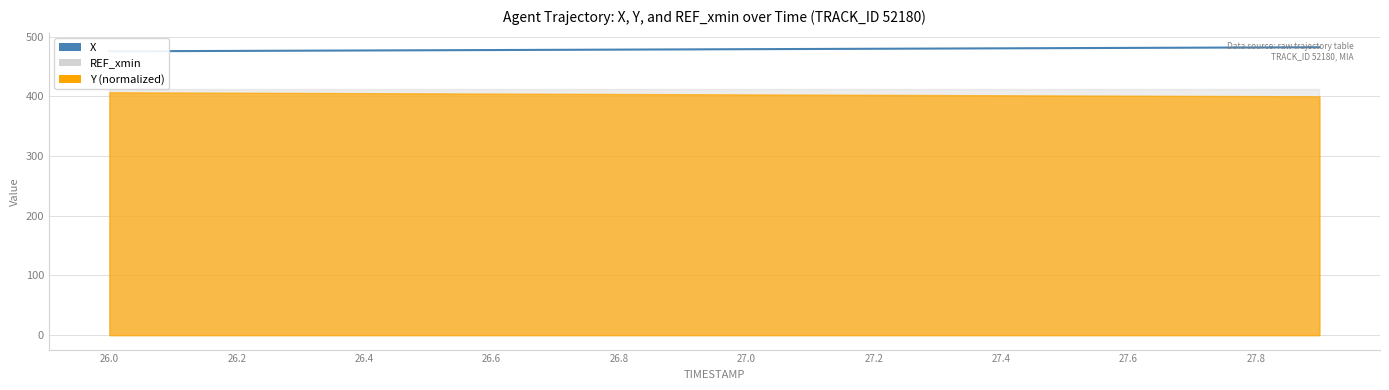

What is the difference between the second highest and minimum values?

6.4